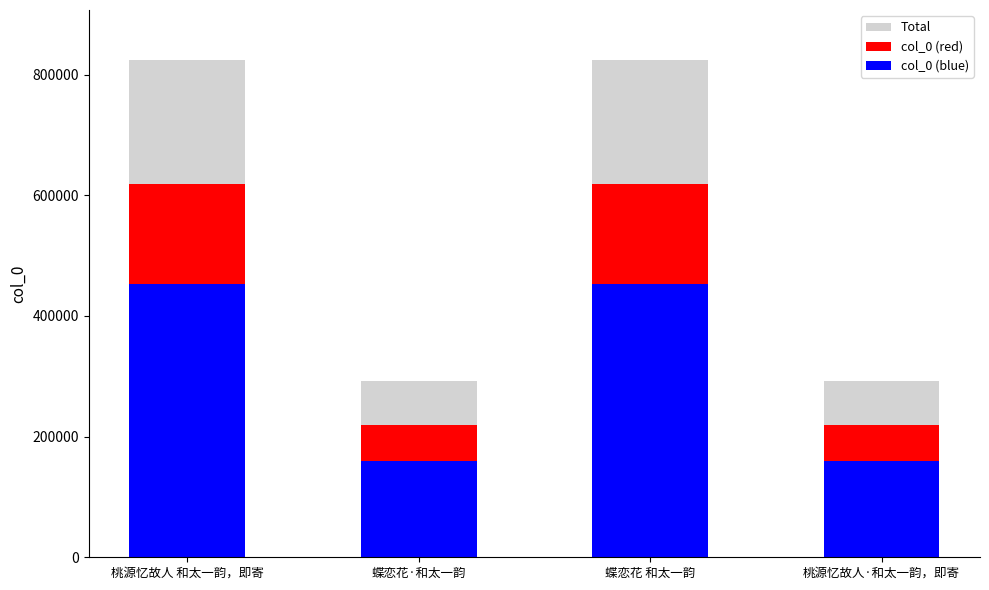

Is the value of col_0 (red) at 蝶恋花 和太一韵 greater than the value of col_0 (blue) at 桃源忆故人·和太一韵，即寄?

Yes